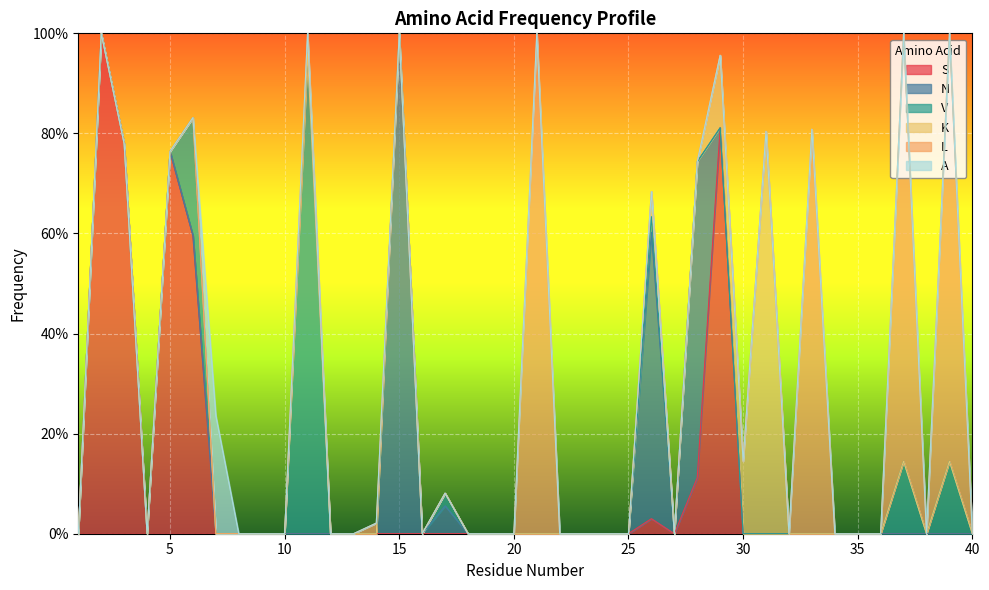

Where is A nearest to the value 0?

1